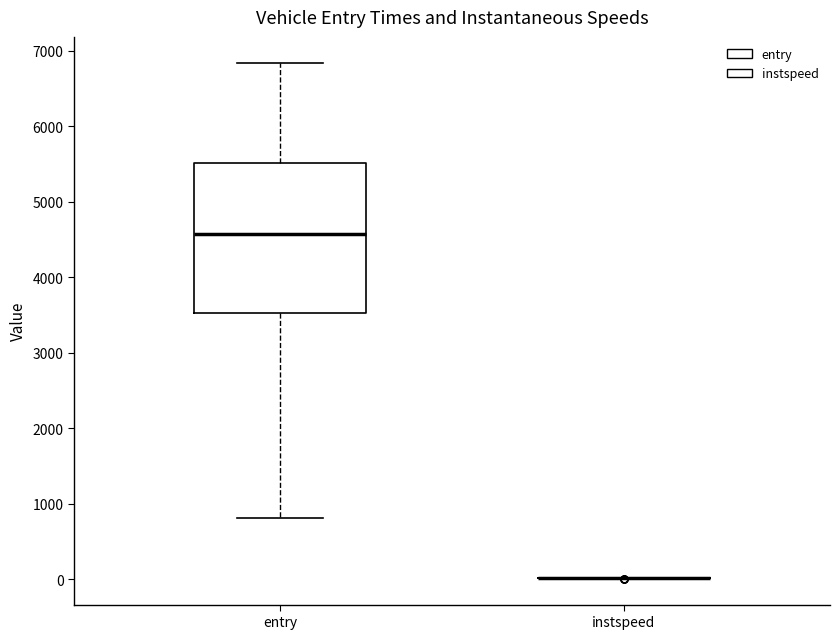

Where does the median line of the box for entry sit on the y-axis? The values are not printed on the chart, so give them approximately, as read against the axis.

4600